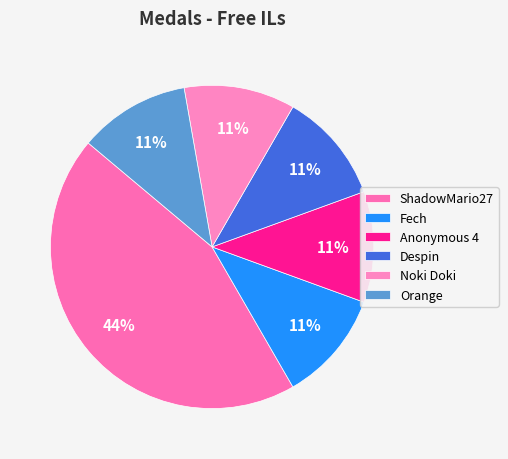

Is it true that Anonymous 4 is 1% of the pie?

False